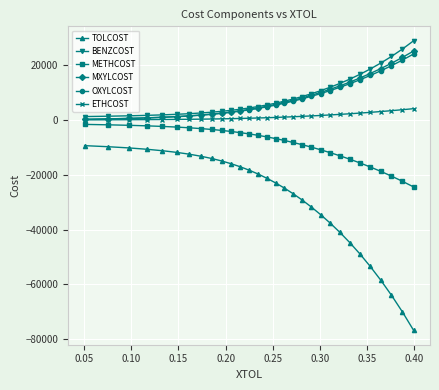

True or false: METHCOST and TOLCOST intersect in this chart.

False